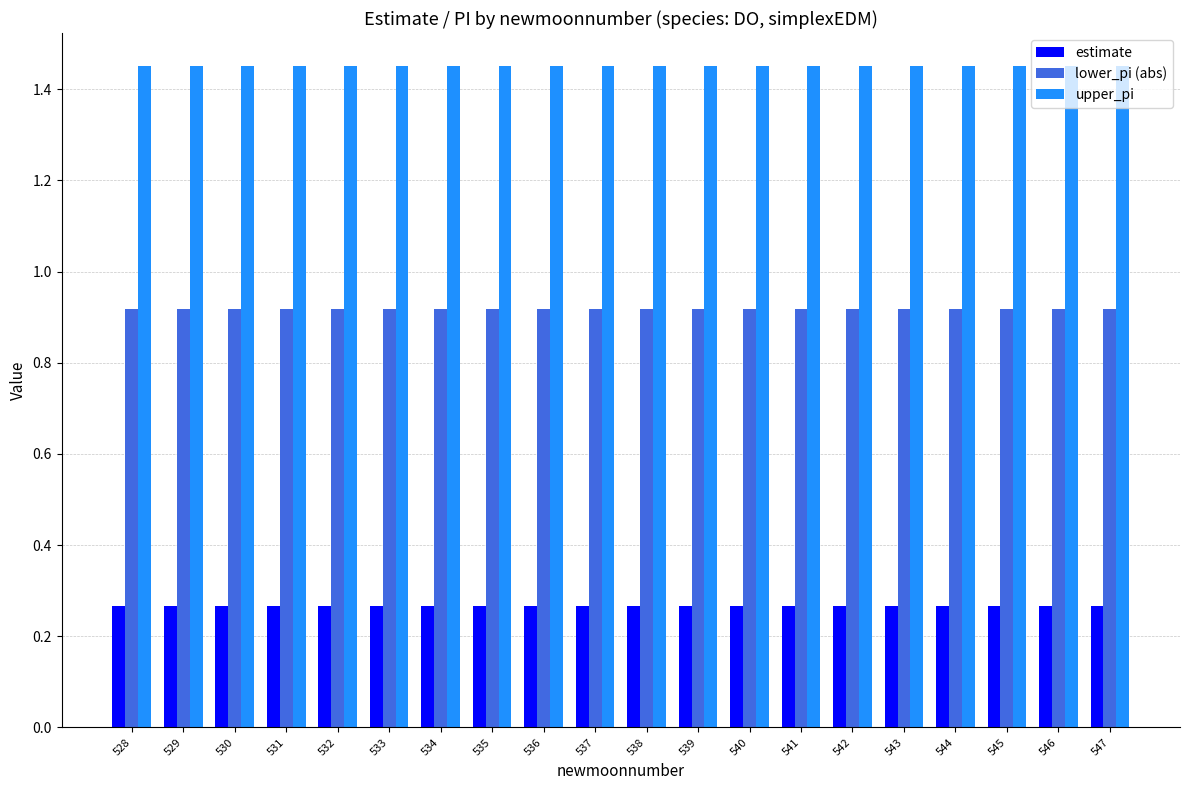

Is it true that estimate equals 0.1 at 544?

False